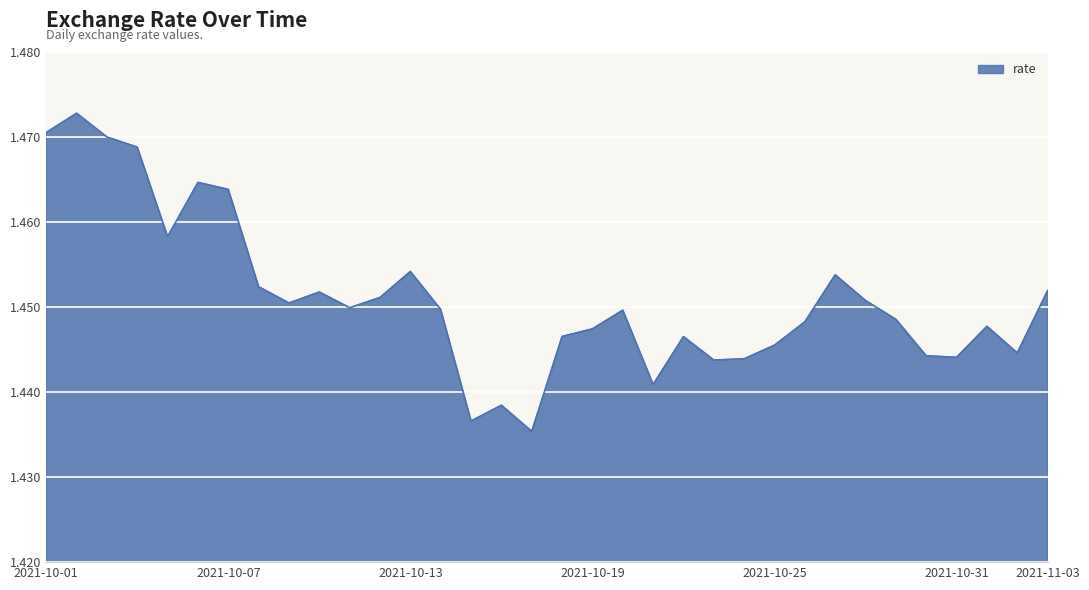

What is the smallest value displayed?

1.4